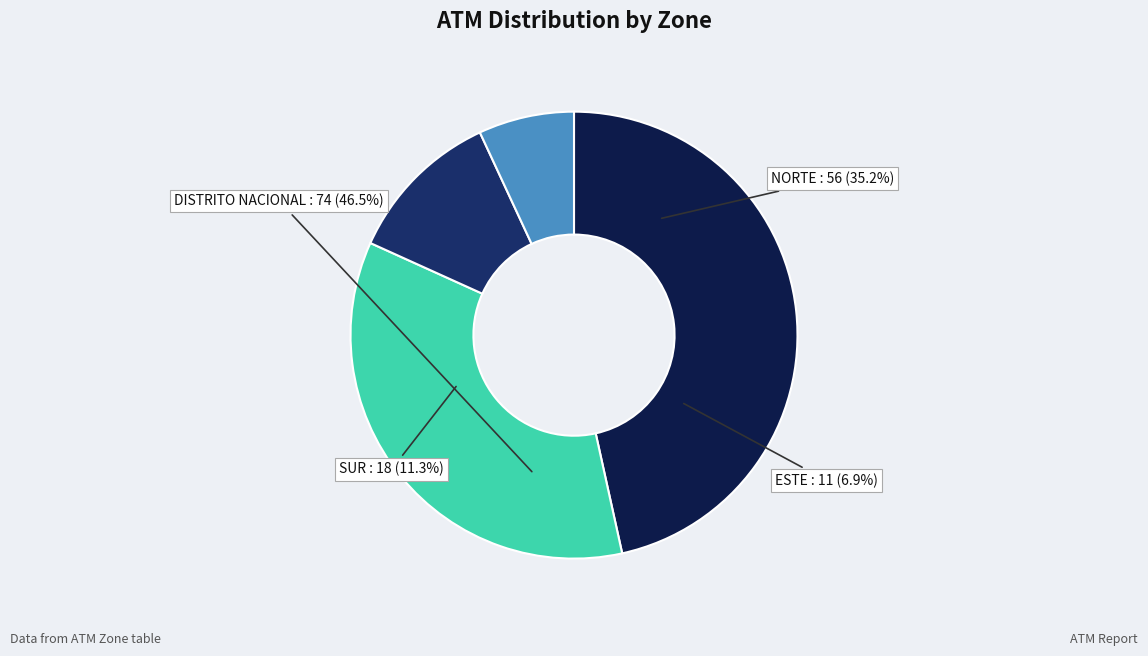

Which has a higher value, SUR or ESTE?

SUR